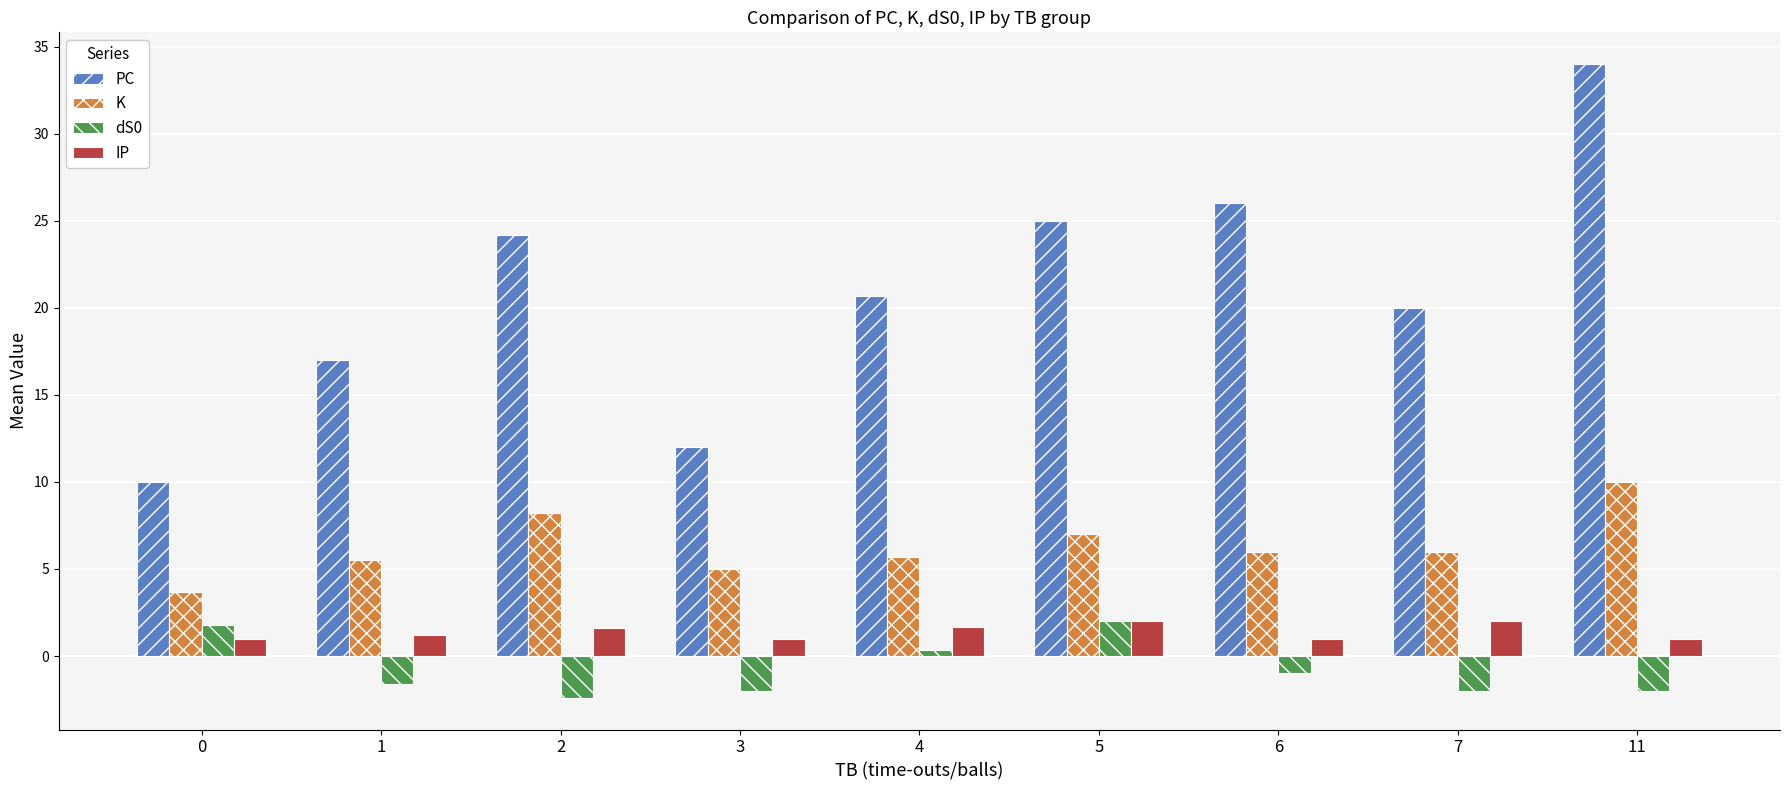

At 1, list the series in order from smallest to largest.

dS0, IP, K, PC